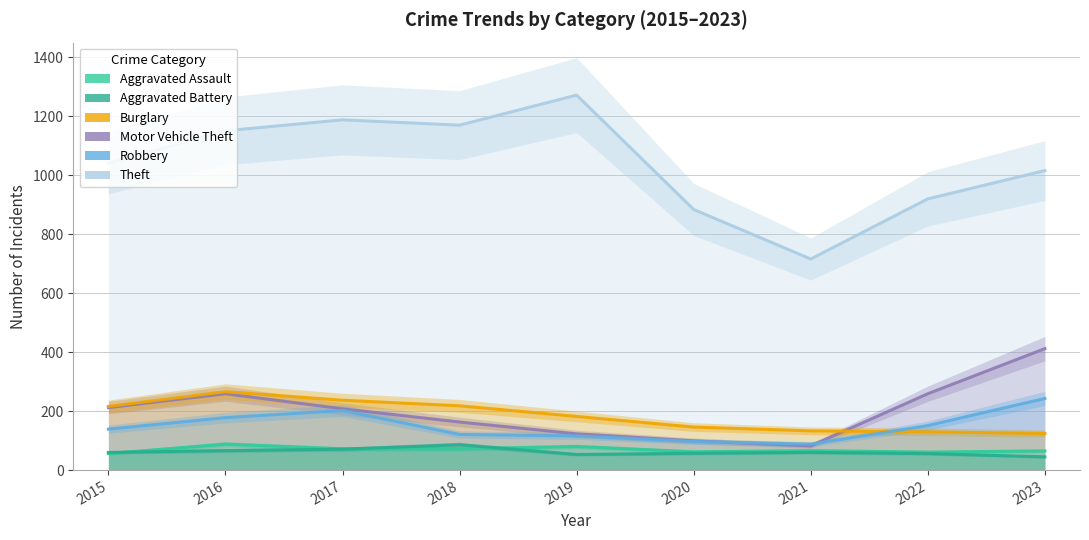

True or false: Robbery and Aggravated Assault intersect in this chart.

False